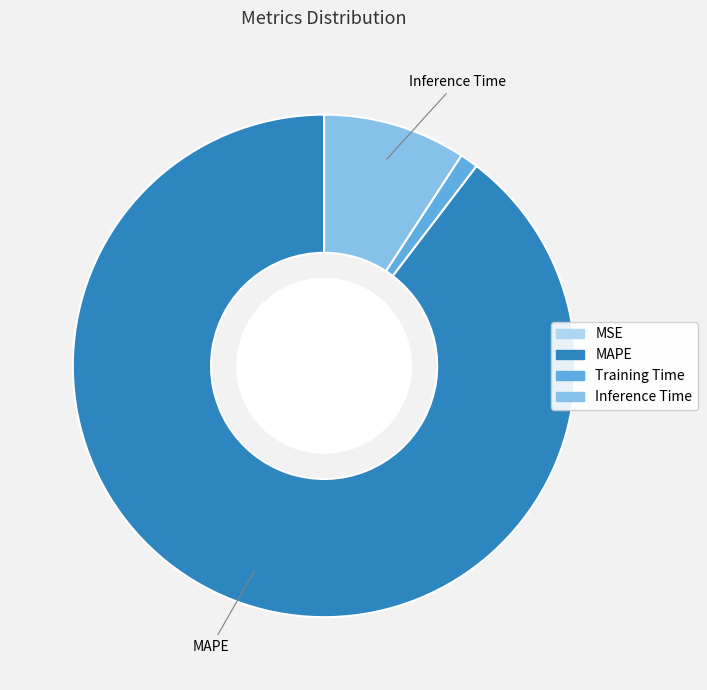

What is the largest slice in the pie chart?

MAPE